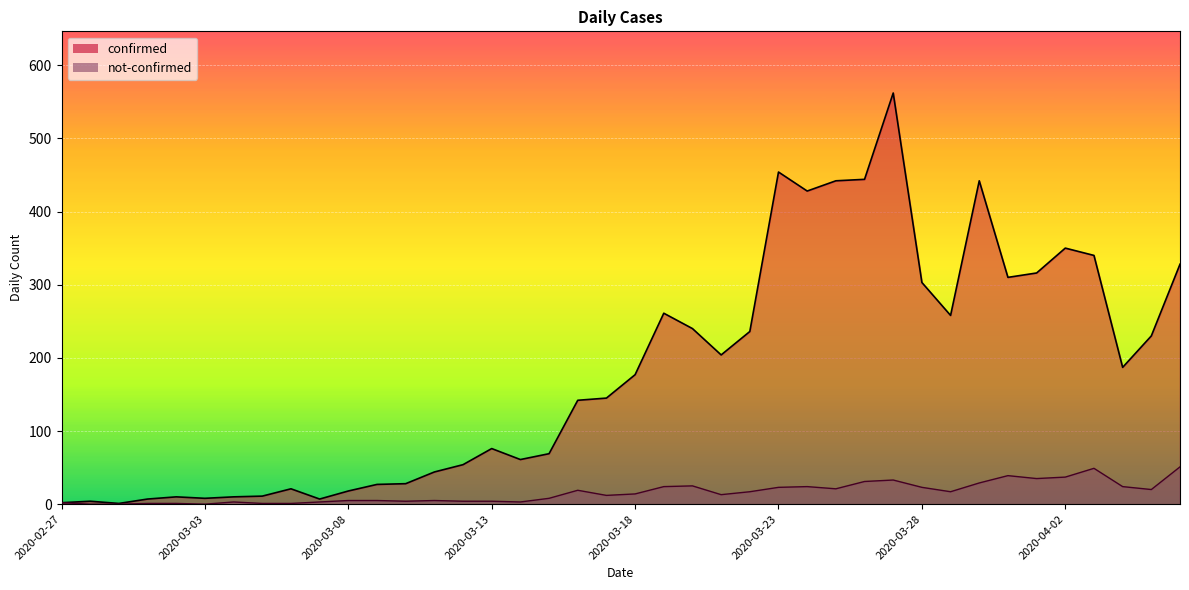

What is the sum of the not-confirmed values at 2020-03-22 and 2020-03-02?

18